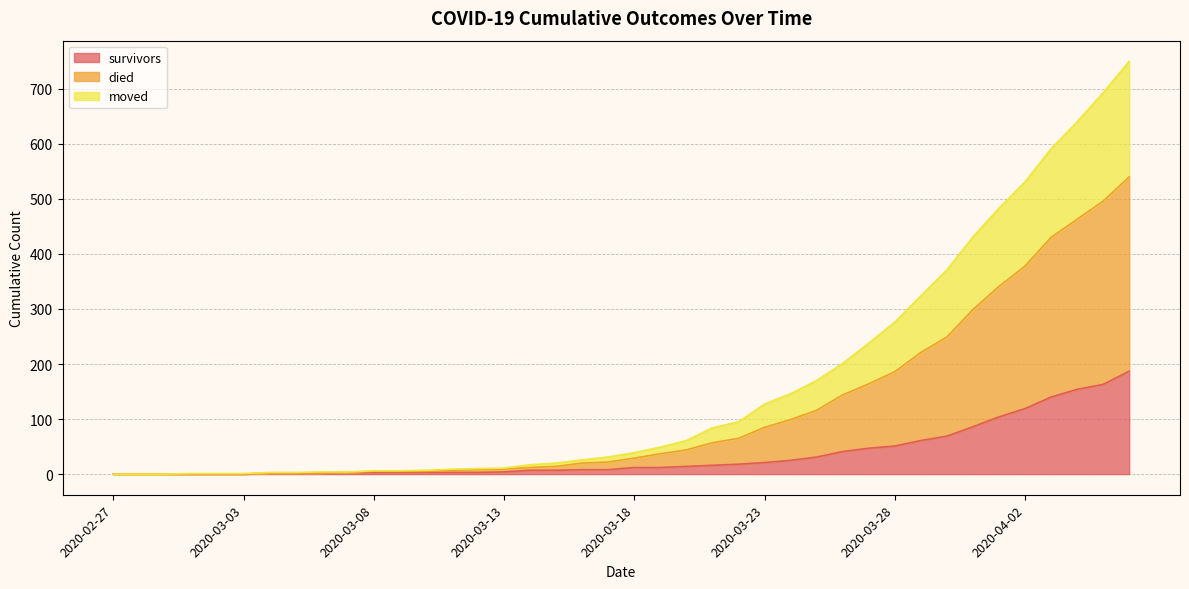

What is the maximum value for survivors?

187